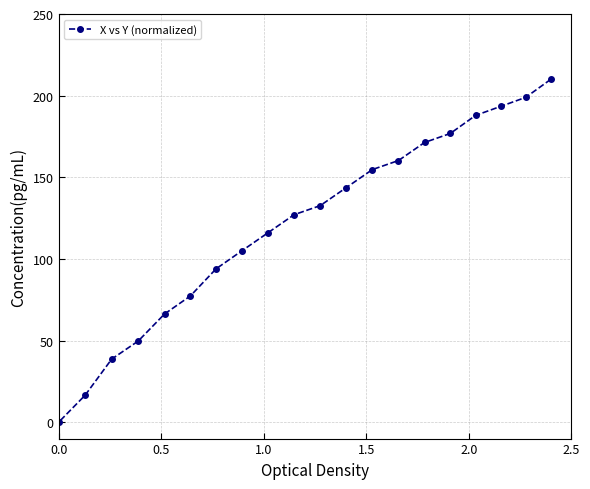

What is the average value?

121.0